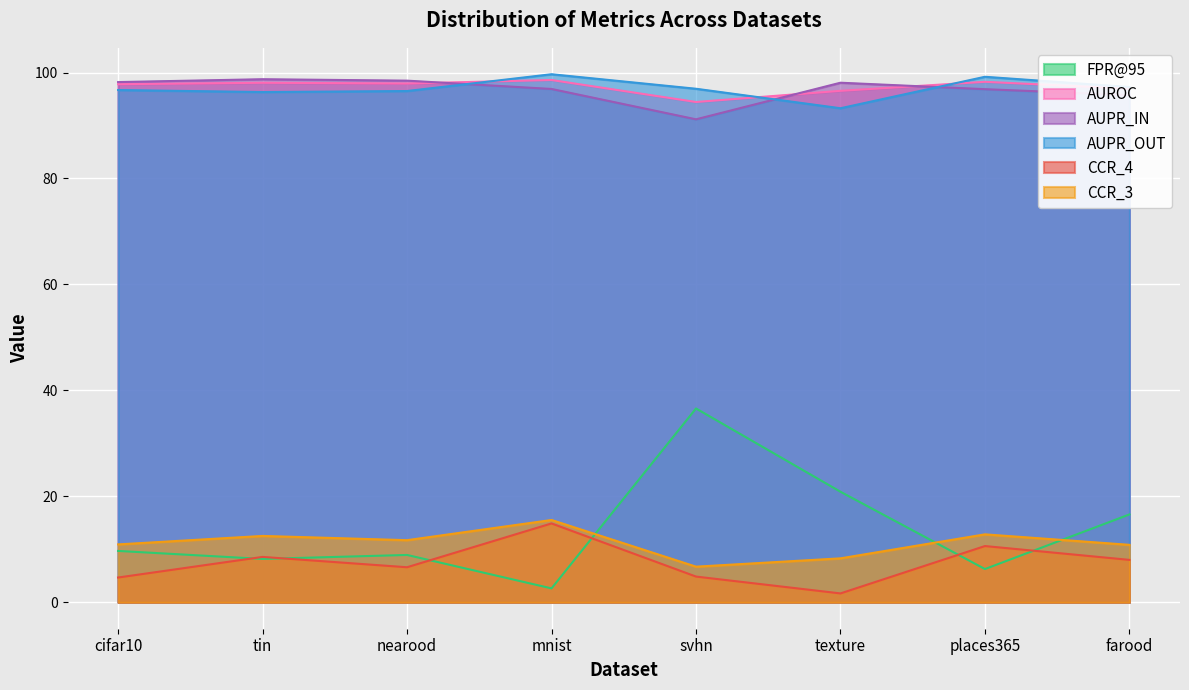

How many data points in AUROC are above 97?

5